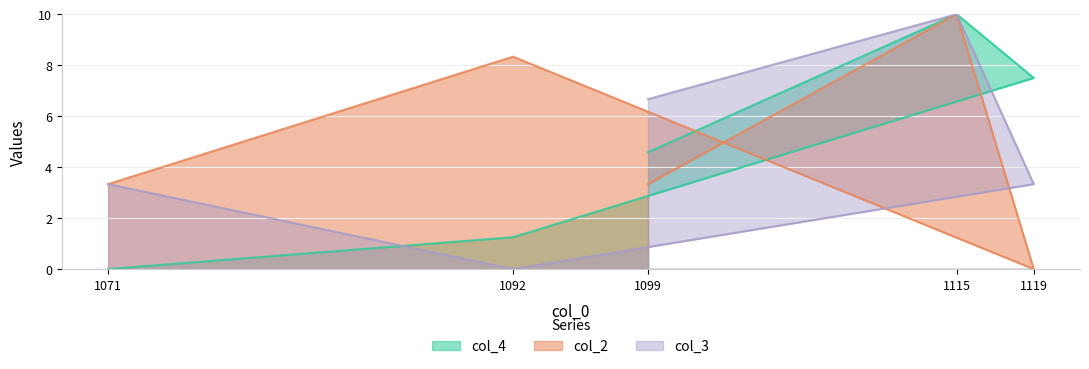

What is the average value of the col_2 series?

5.0